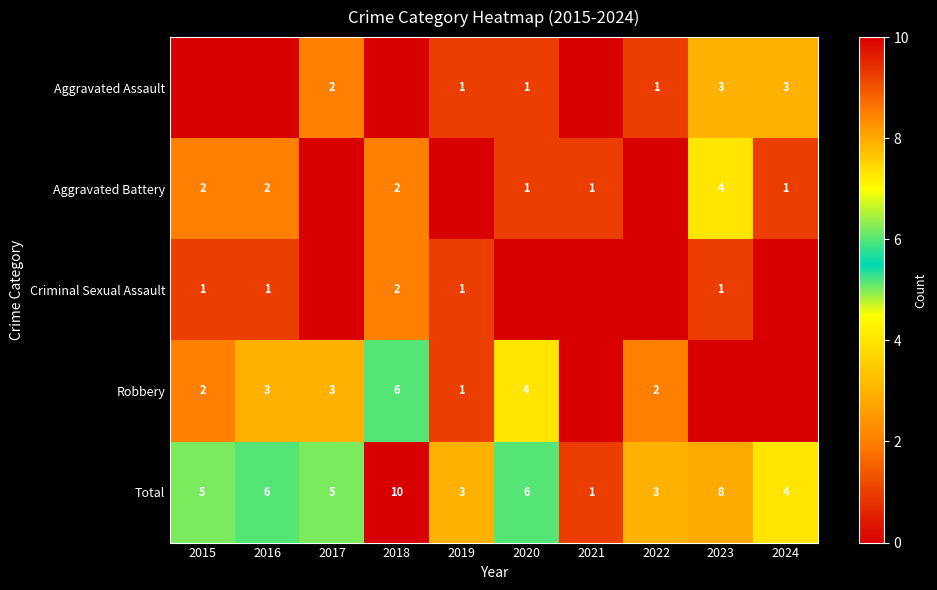

What is the average value of the Total series?

5